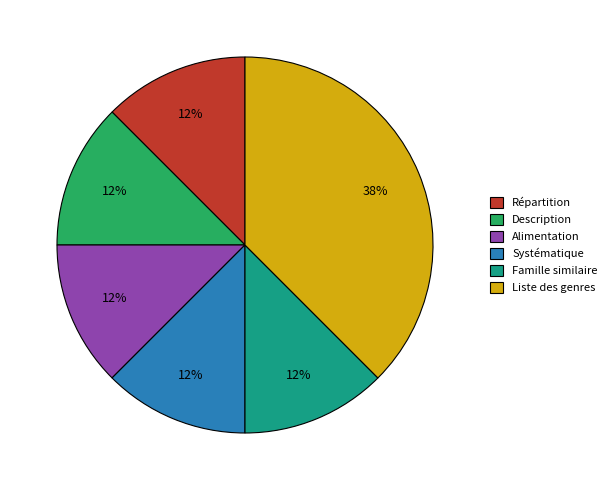

How many segments does this pie chart have?

6